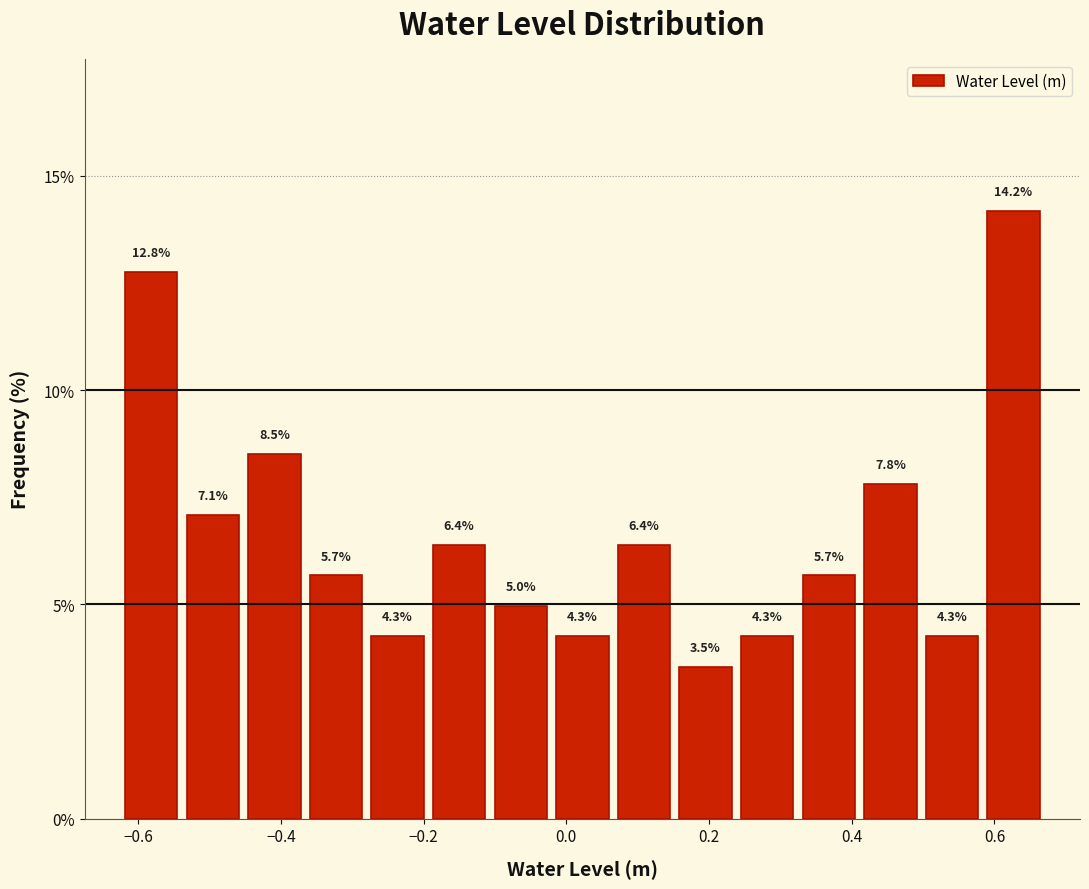

Reading left to right, transcribe this chart: for each bar, give the range it covers on the x-axis and its height. The bar edges are not printed on the chart, so give them approximately, as read against the axis.

-0.62 to -0.54: 12.8
-0.54 to -0.46: 7.1
-0.46 to -0.36: 8.5
-0.36 to -0.28: 5.7
-0.28 to -0.20: 4.3
-0.20 to -0.10: 6.4
-0.10 to -0.02: 5.0
-0.02 to 0.06: 4.3
0.06 to 0.16: 6.4
0.16 to 0.24: 3.5
0.24 to 0.32: 4.3
0.32 to 0.42: 5.7
0.42 to 0.50: 7.8
0.50 to 0.58: 4.3
0.58 to 0.68: 14.2